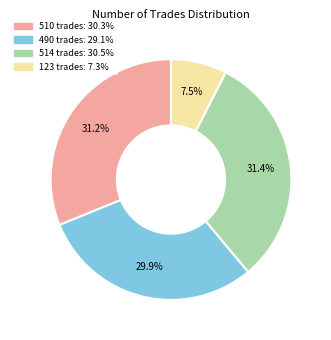

Combined, what portion of the pie is 490 trades and 514 trades?

61.3%